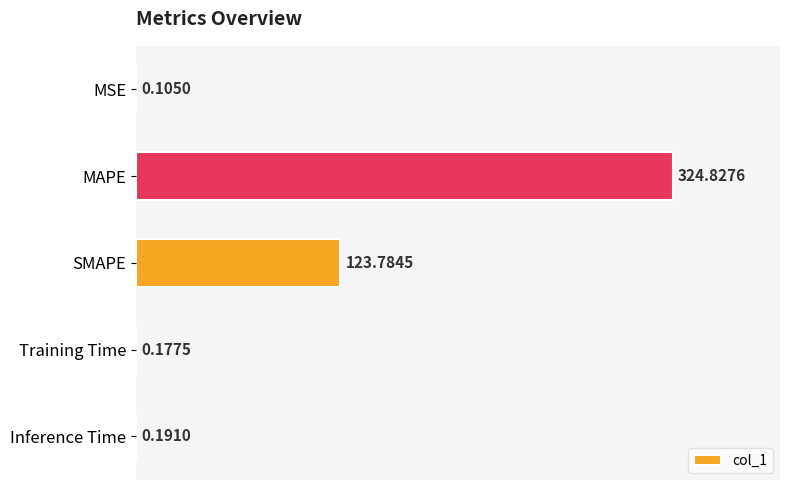

Between MSE and Training Time, which is larger?

Training Time